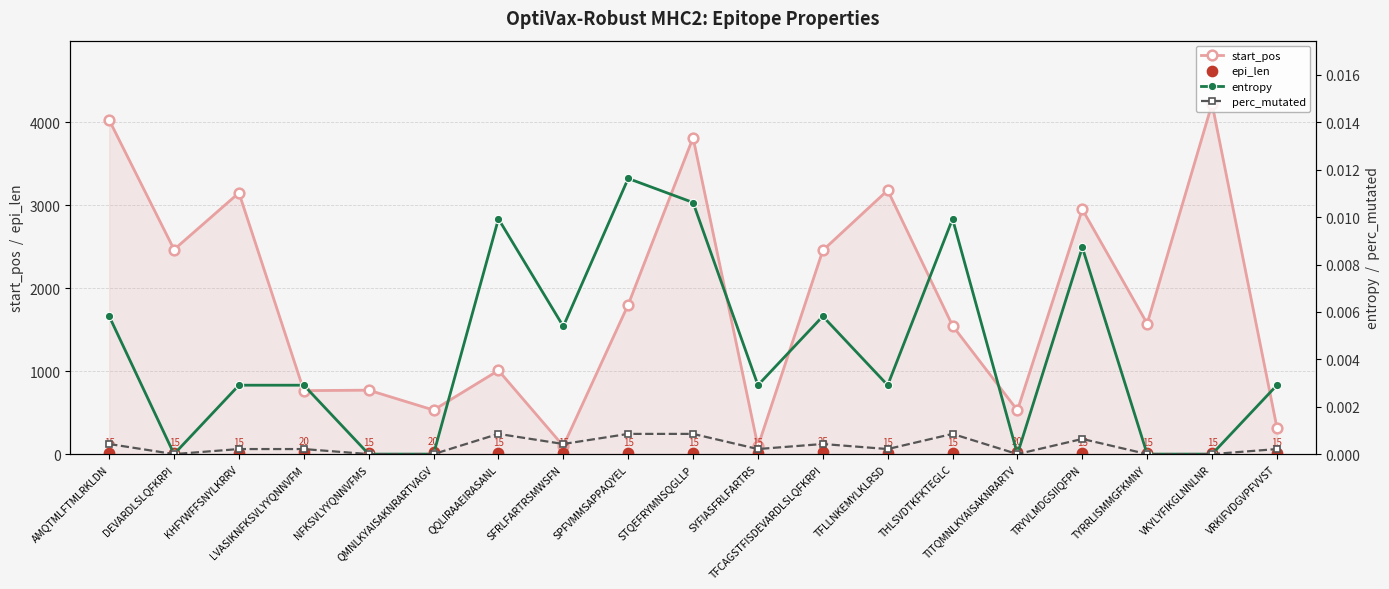

At which category is the sum across all series the highest?

VKYLYFIKGLNNLNR